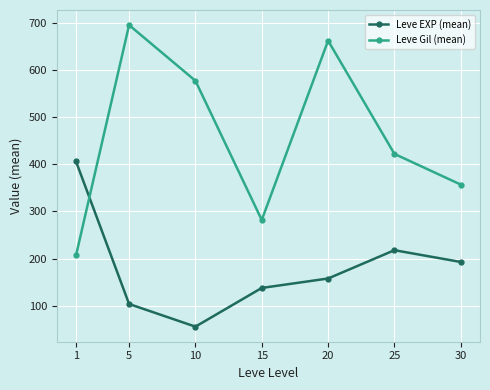

What is the difference between the maximum and minimum values in the Leve Gil (mean) series?

488